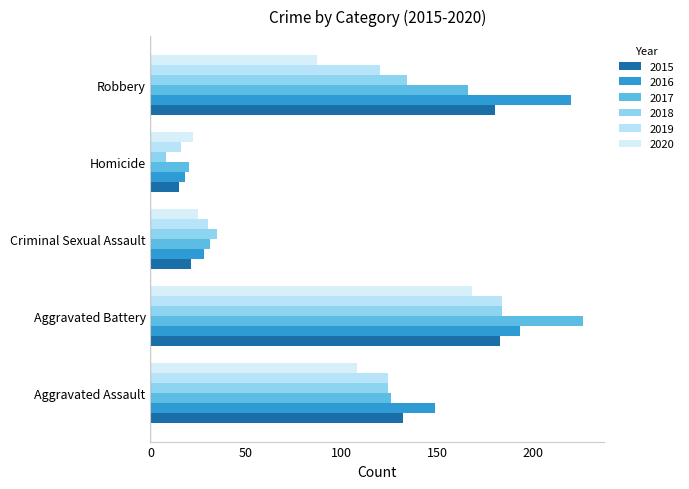

At Aggravated Assault, list the series in order from smallest to largest.

2020, 2018, 2019, 2017, 2015, 2016